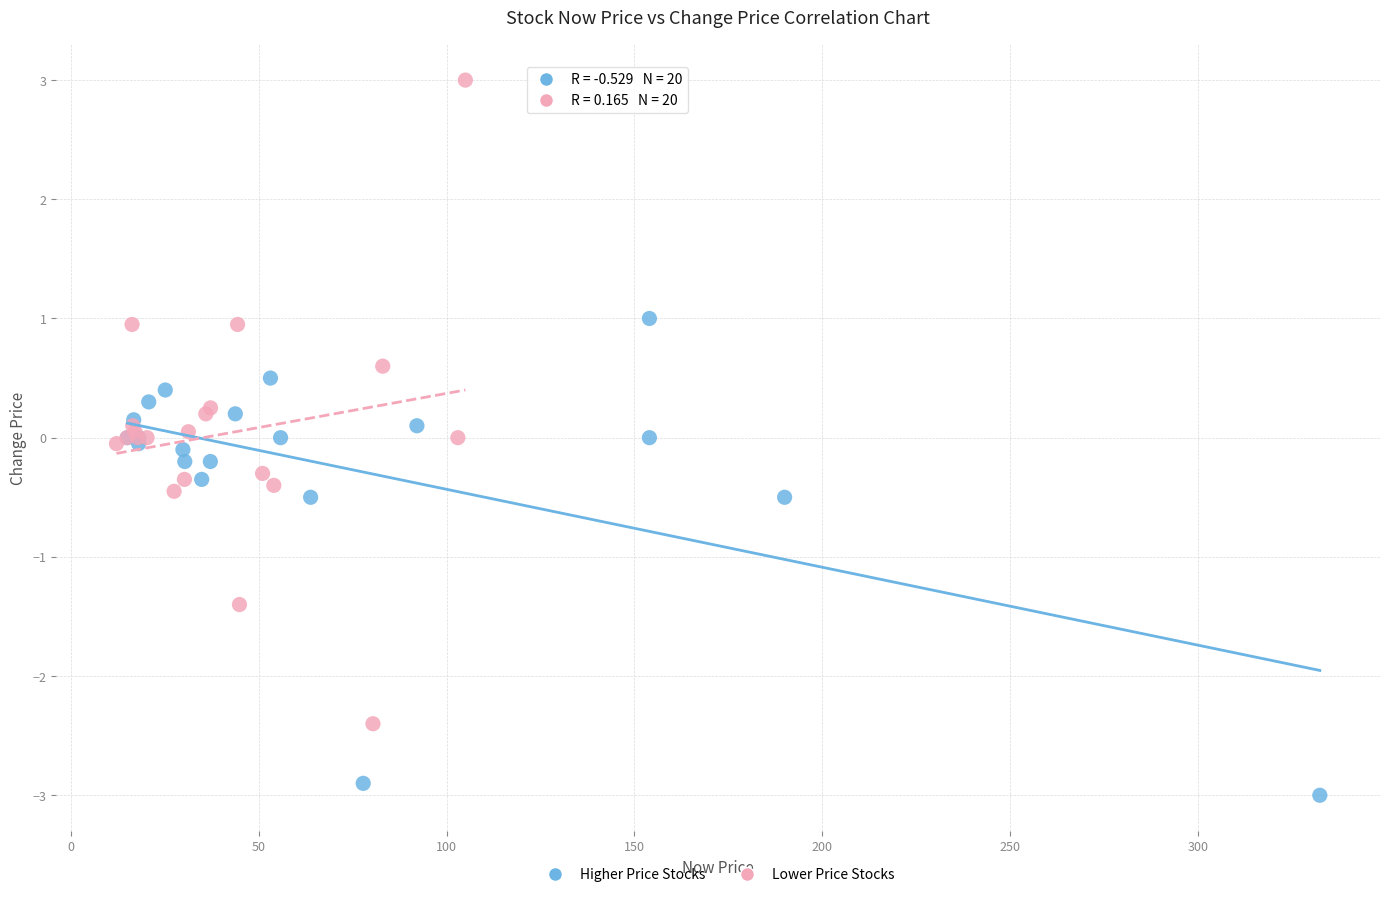

Which series reaches the minimum Y coordinate?

Higher Price Stocks